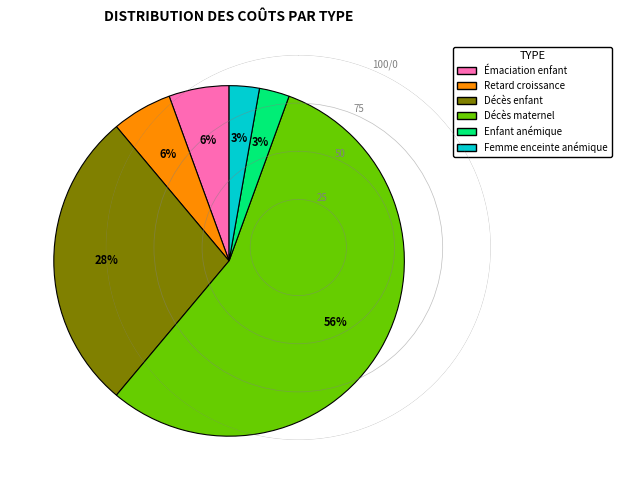

Does any single category account for the majority?

Yes